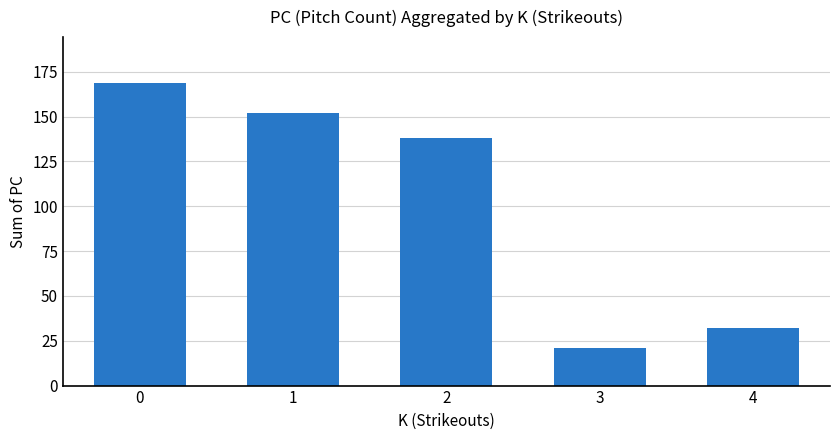

At which category does the chart reach its minimum across all series?

3